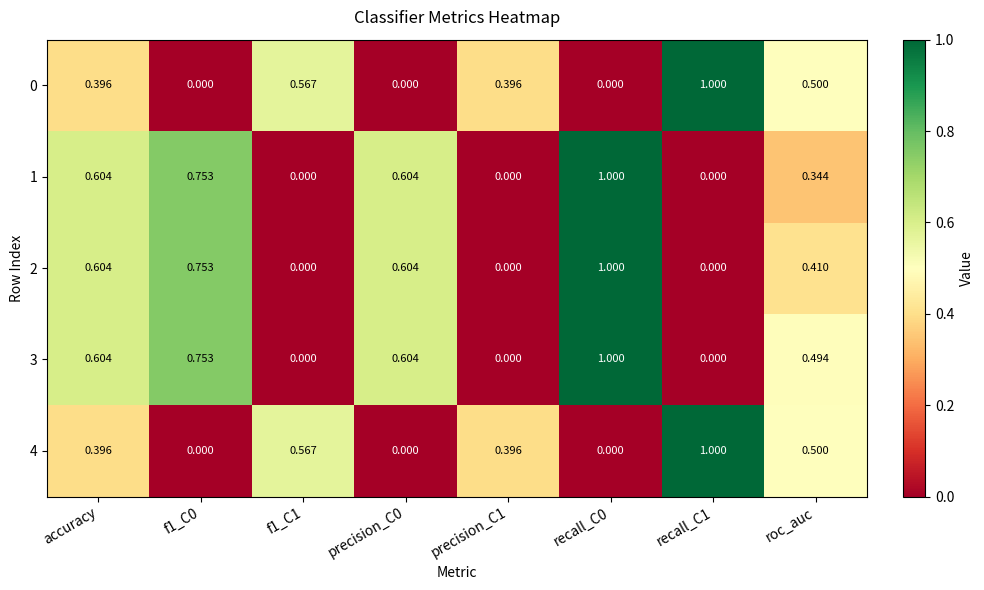

Reading left to right, transcribe all the data shown in this chart.

0: accuracy=0.4	f1_C0=0.0	f1_C1=0.6	precision_C0=0.0	precision_C1=0.4	recall_C0=0.0	recall_C1=1.0	roc_auc=0.5
1: accuracy=0.6	f1_C0=0.8	f1_C1=0.0	precision_C0=0.6	precision_C1=0.0	recall_C0=1.0	recall_C1=0.0	roc_auc=0.3
2: accuracy=0.6	f1_C0=0.8	f1_C1=0.0	precision_C0=0.6	precision_C1=0.0	recall_C0=1.0	recall_C1=0.0	roc_auc=0.4
3: accuracy=0.6	f1_C0=0.8	f1_C1=0.0	precision_C0=0.6	precision_C1=0.0	recall_C0=1.0	recall_C1=0.0	roc_auc=0.5
4: accuracy=0.4	f1_C0=0.0	f1_C1=0.6	precision_C0=0.0	precision_C1=0.4	recall_C0=0.0	recall_C1=1.0	roc_auc=0.5